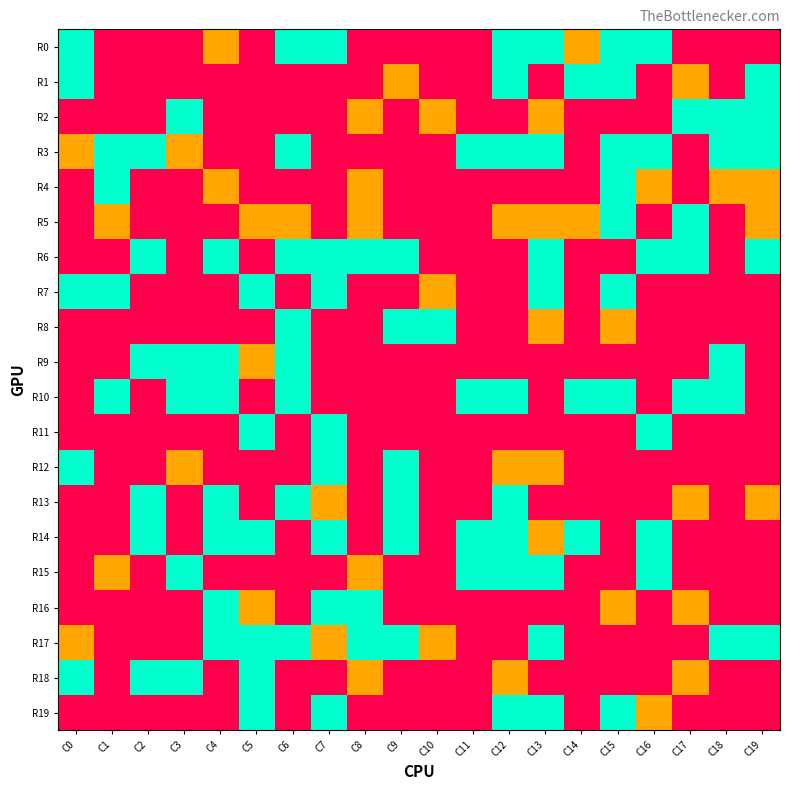

Which series has the largest total across all categories?

R3